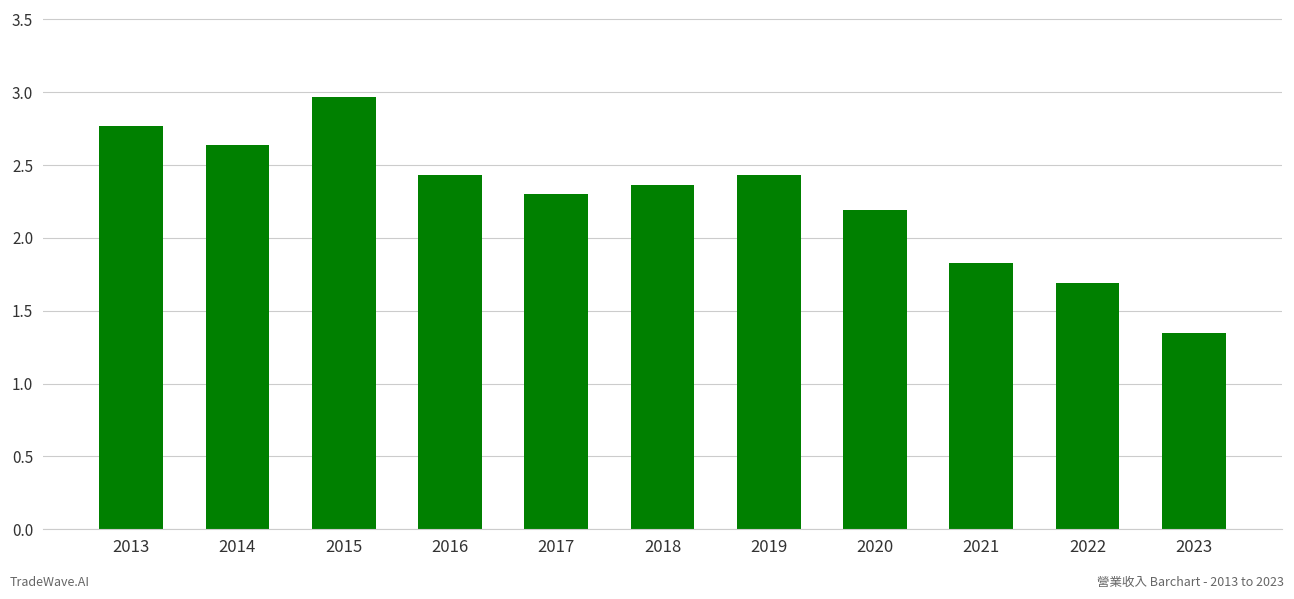

Which label corresponds to the largest value in the chart?

2015